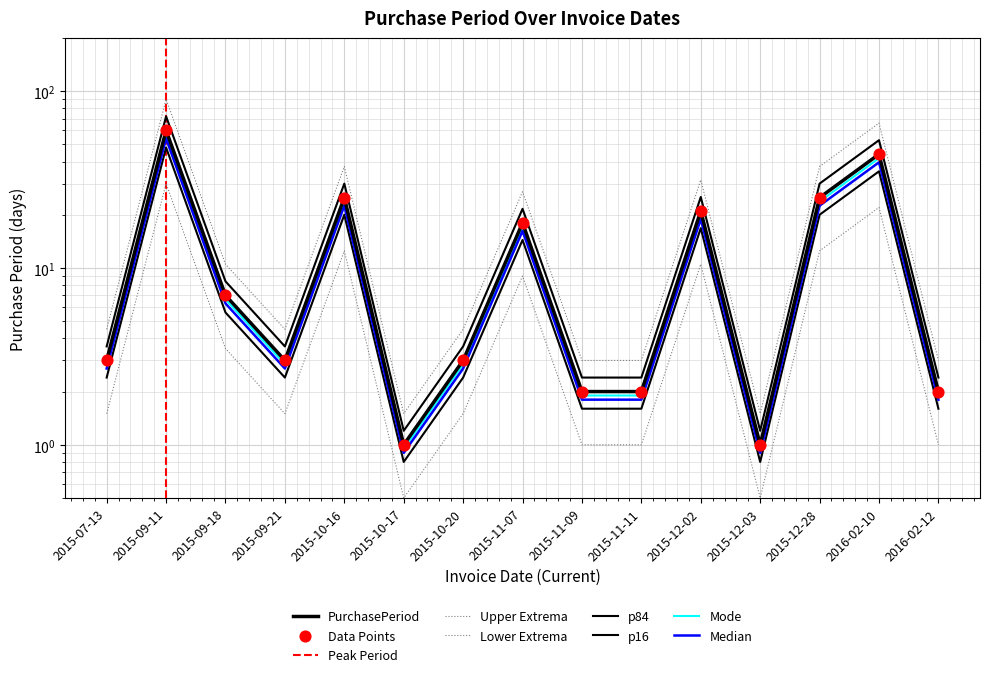

Approximately how many times larger is the value at 2015-10-16 compared to 2015-10-20?

8.3